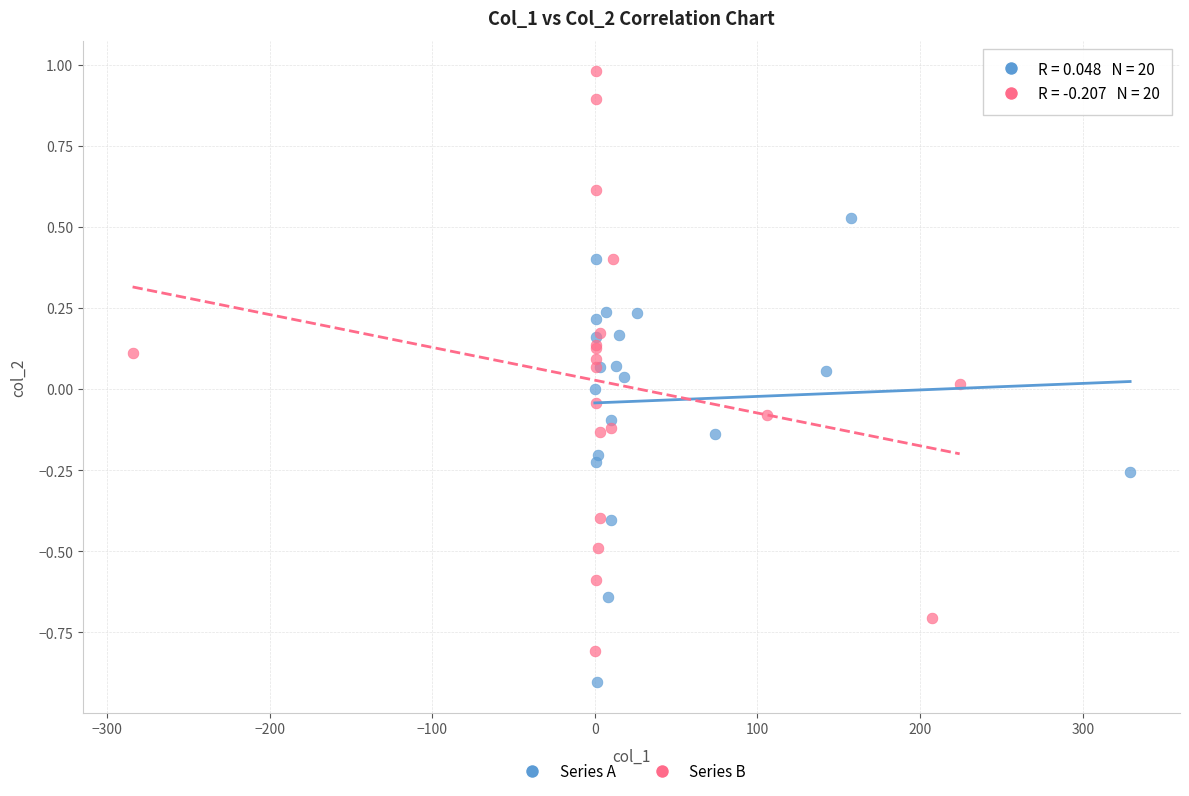

Which series reaches the minimum Y coordinate?

Series A